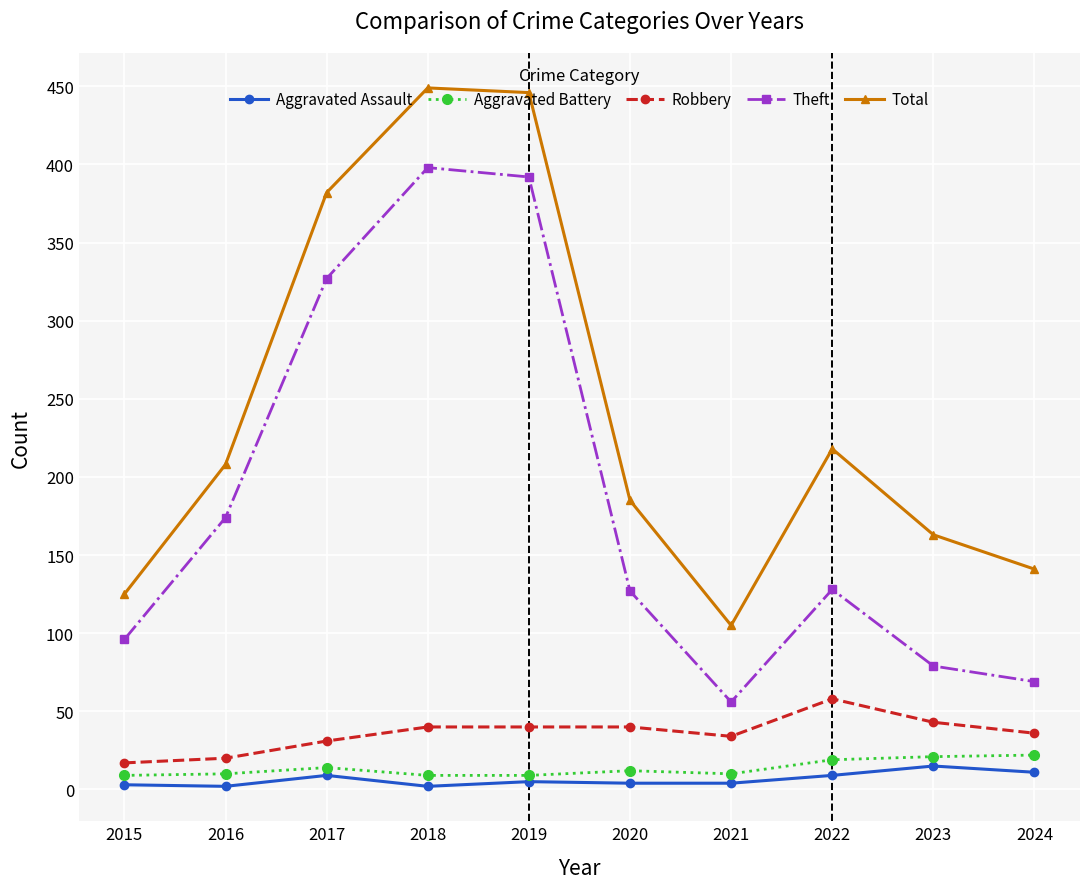

What is the smallest value displayed?

2